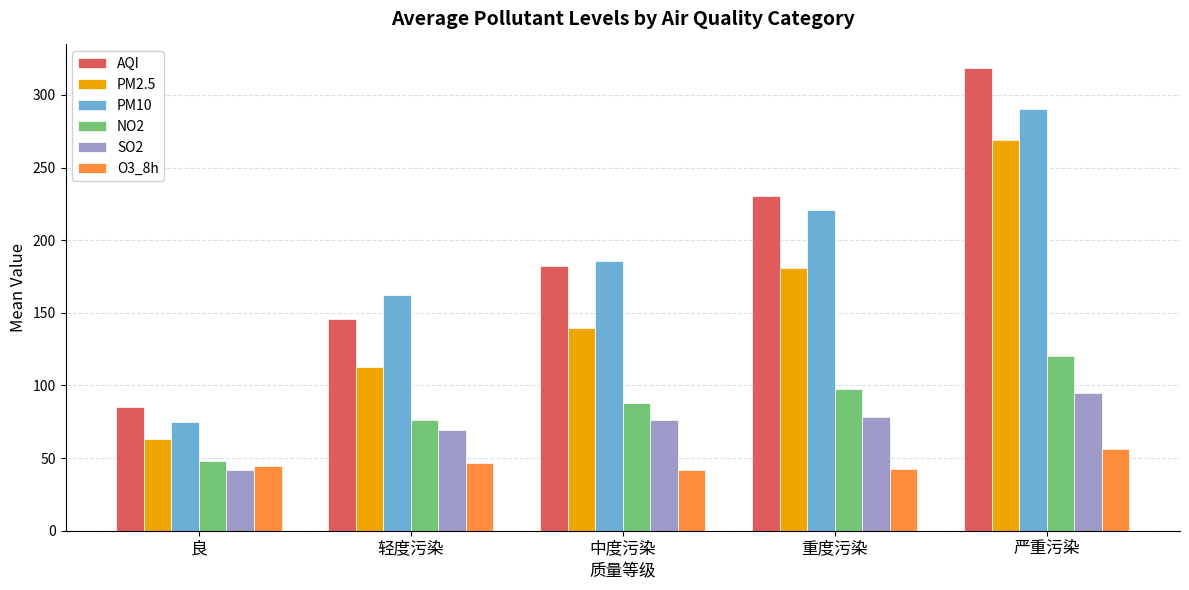

What is the difference between the SO2 values at 严重污染 and 良?

53.5